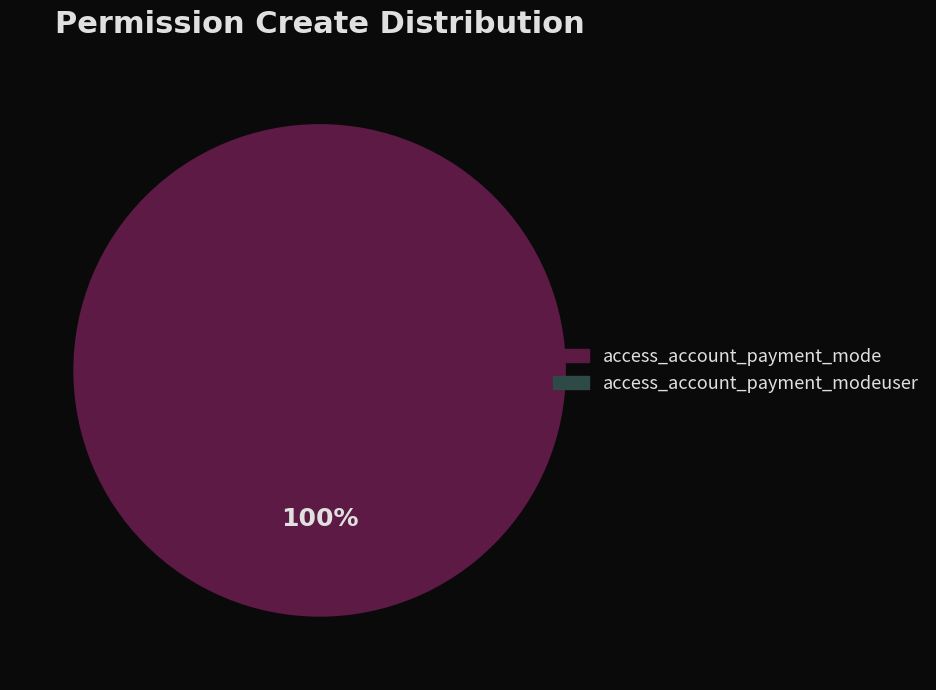

Is there any slice that represents more than half of the pie?

Yes